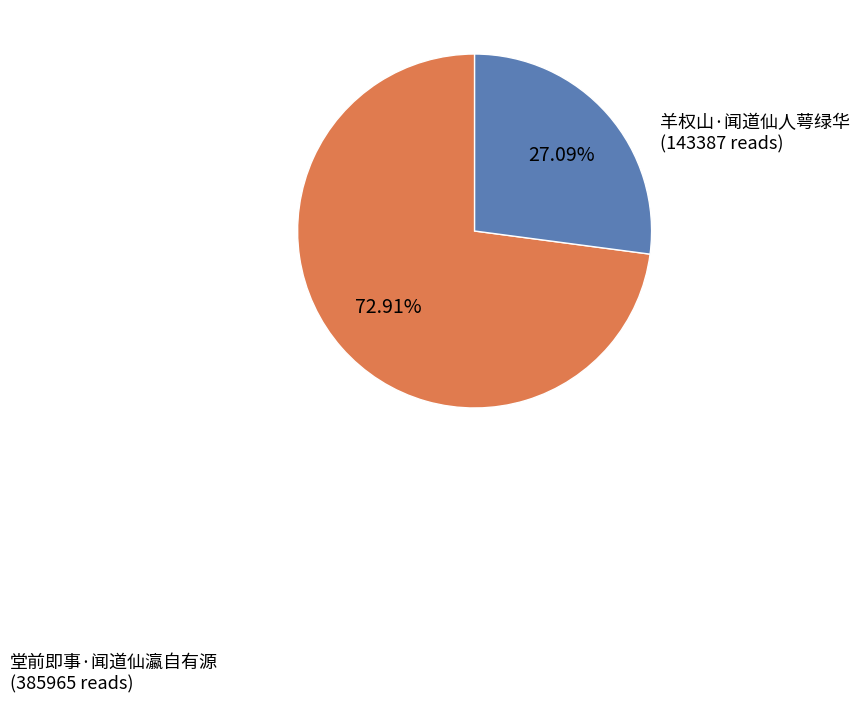

Between 堂前即事·闻道仙瀛自有源 and 羊权山·闻道仙人萼绿华, which is larger?

堂前即事·闻道仙瀛自有源